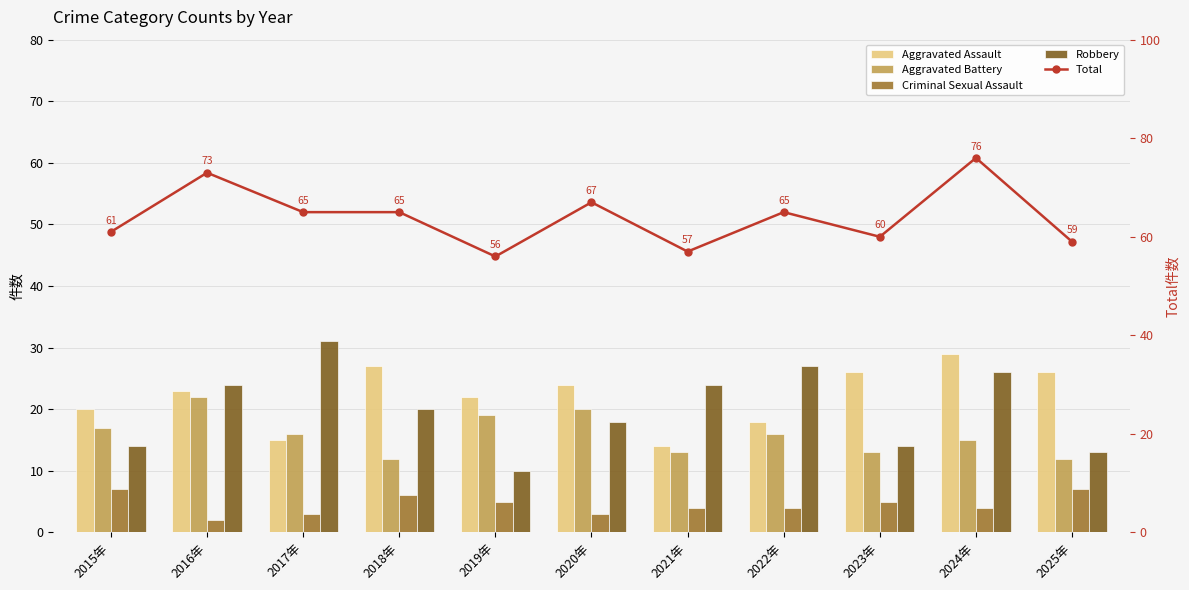

Does the chart contain any negative values?

No